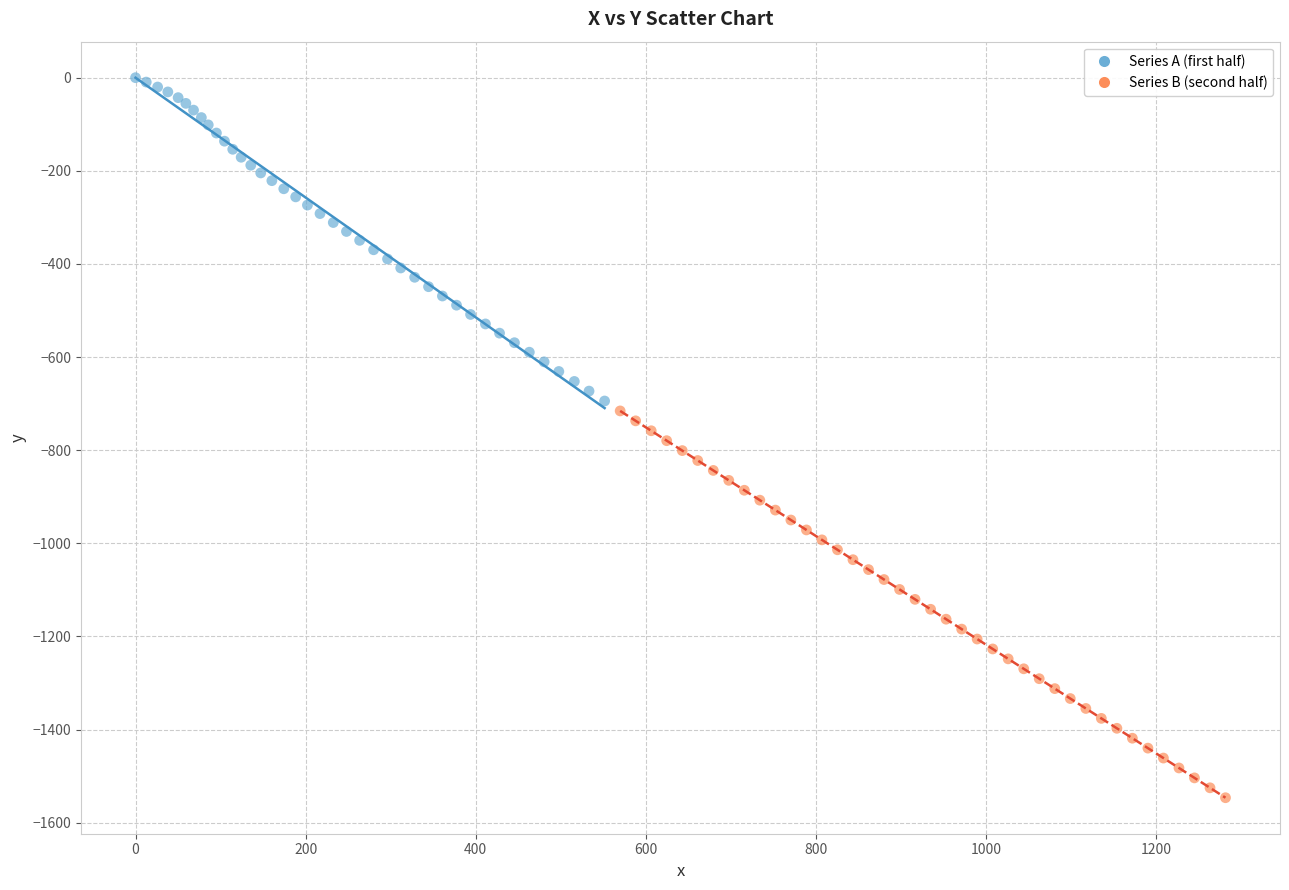

Which series reaches the minimum Y coordinate?

Series B (second half)